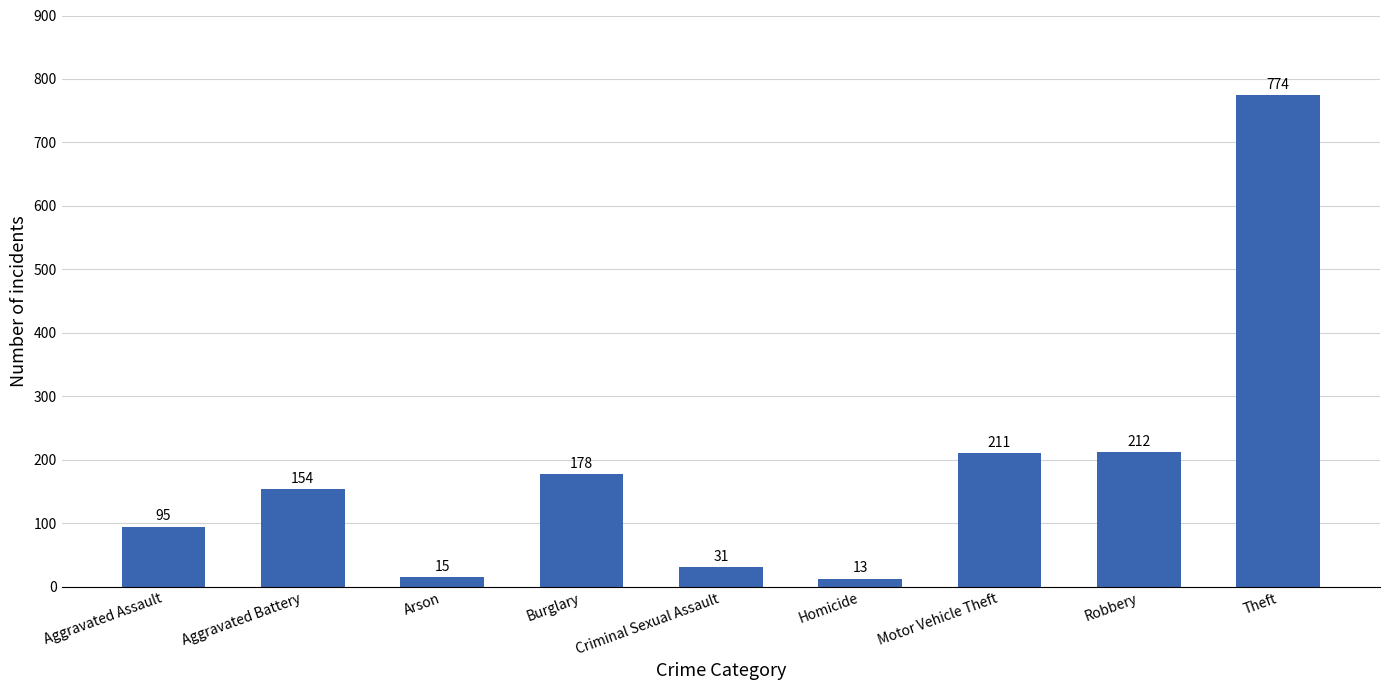

What is the label of the 3rd bar from the right?

Motor Vehicle Theft